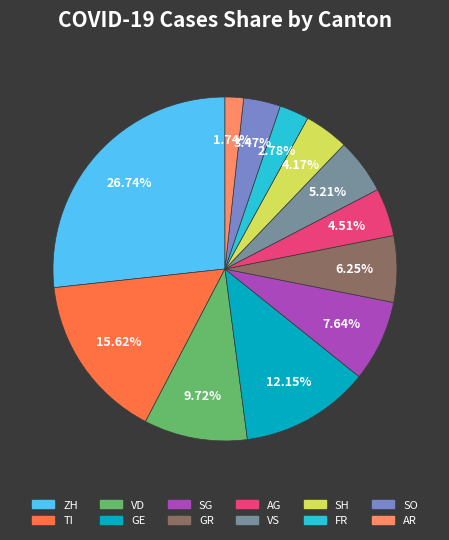

Does any single category account for the majority?

No